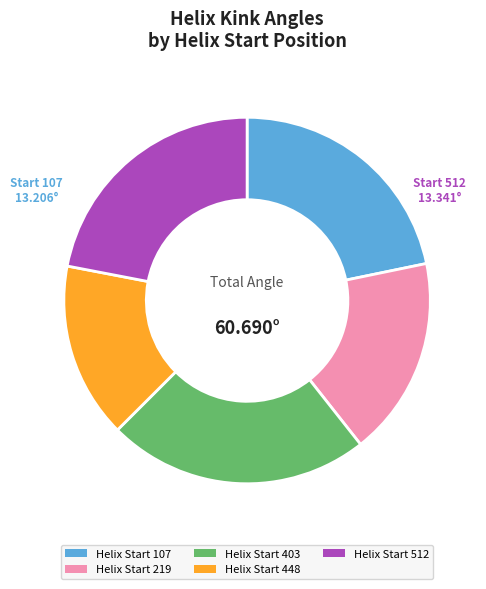

Do Helix Start 403 and Helix Start 107 together represent more than half of the pie?

No